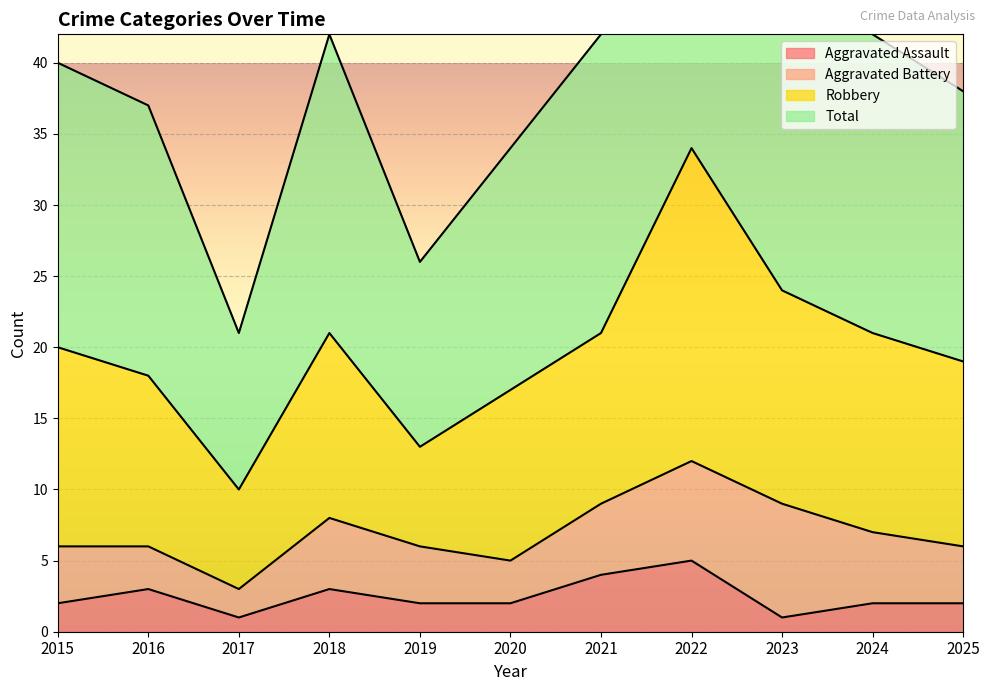

The value of Aggravated Assault at 2024 is 2. True or false?

True